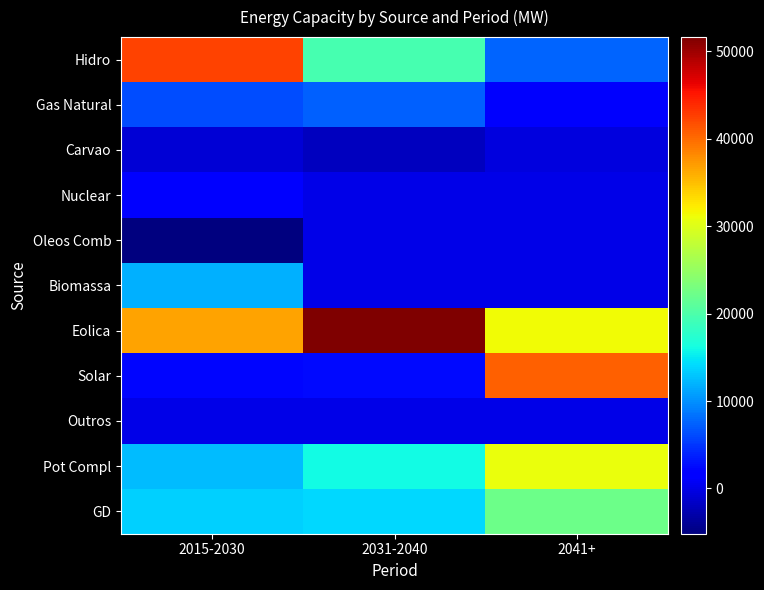

Which series has the widest spread of values?

Solar